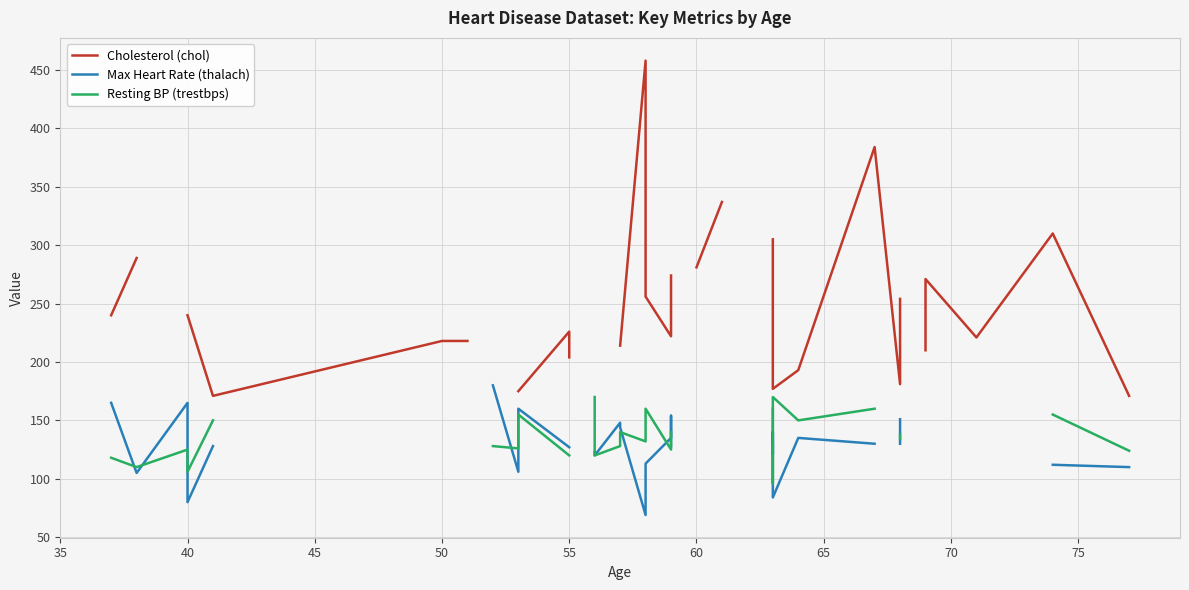

After their last crossing, which series has the higher values: Resting BP (trestbps) or Max Heart Rate (thalach)?

Resting BP (trestbps)